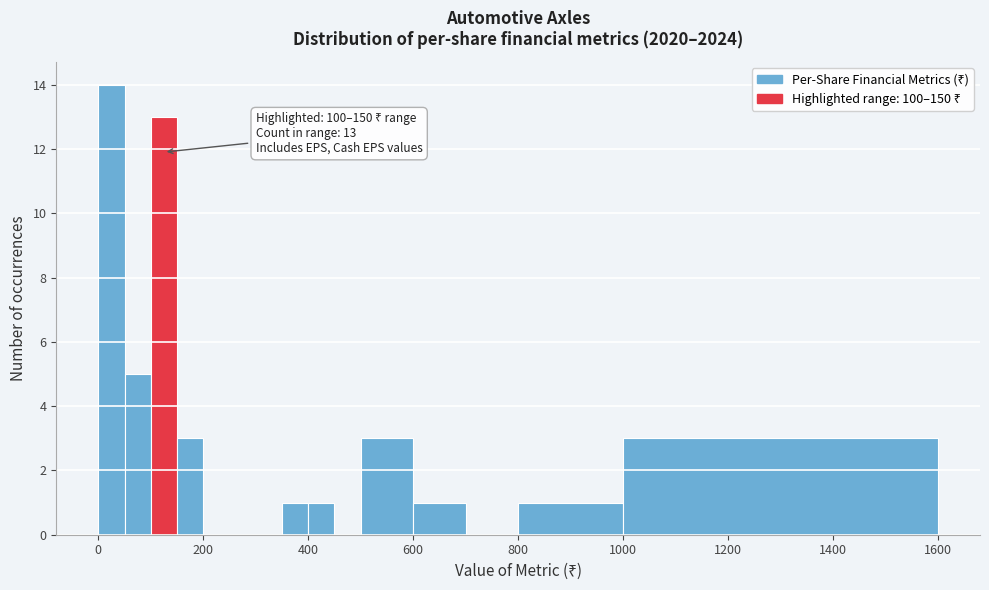

Around what value on the x-axis is the tallest bar? Give the approximate position of its centre, as read against the axis.

20